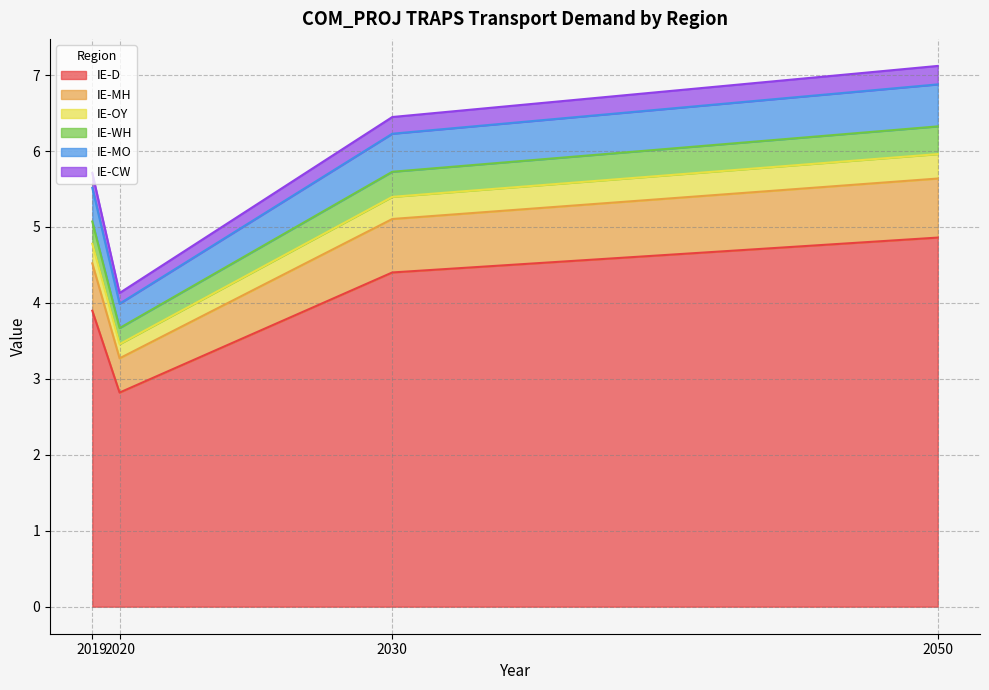

The value of IE-MO at 2019 is 5.5. True or false?

True